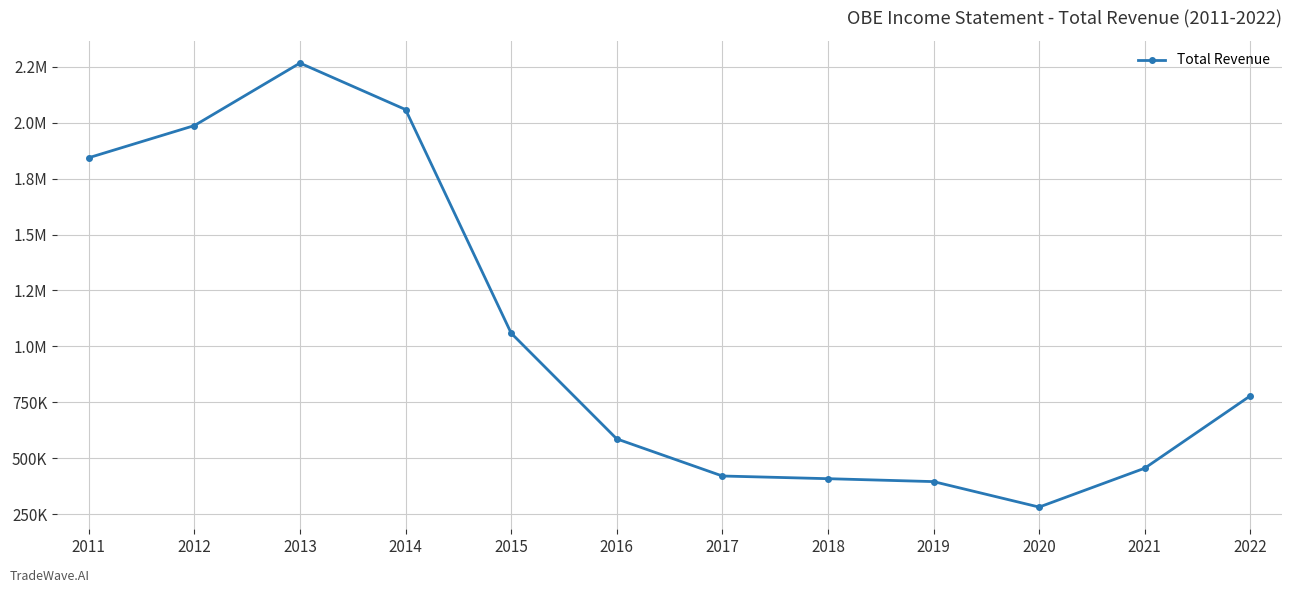

Is this an area chart (filled region under the line)?

No